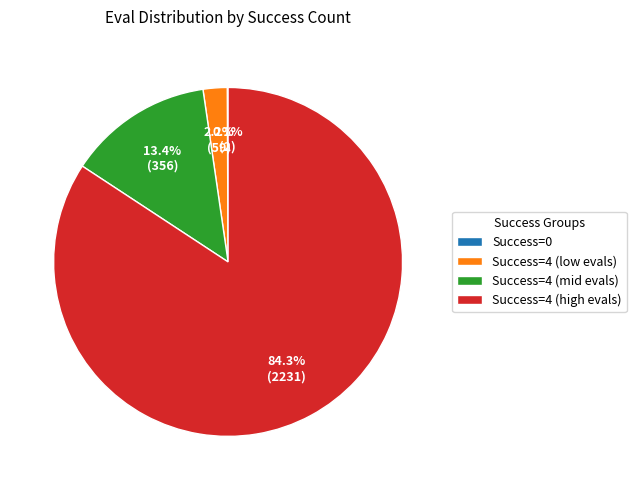

Do Success=4 (mid evals) and Success=4 (low evals) together represent more than half of the pie?

No